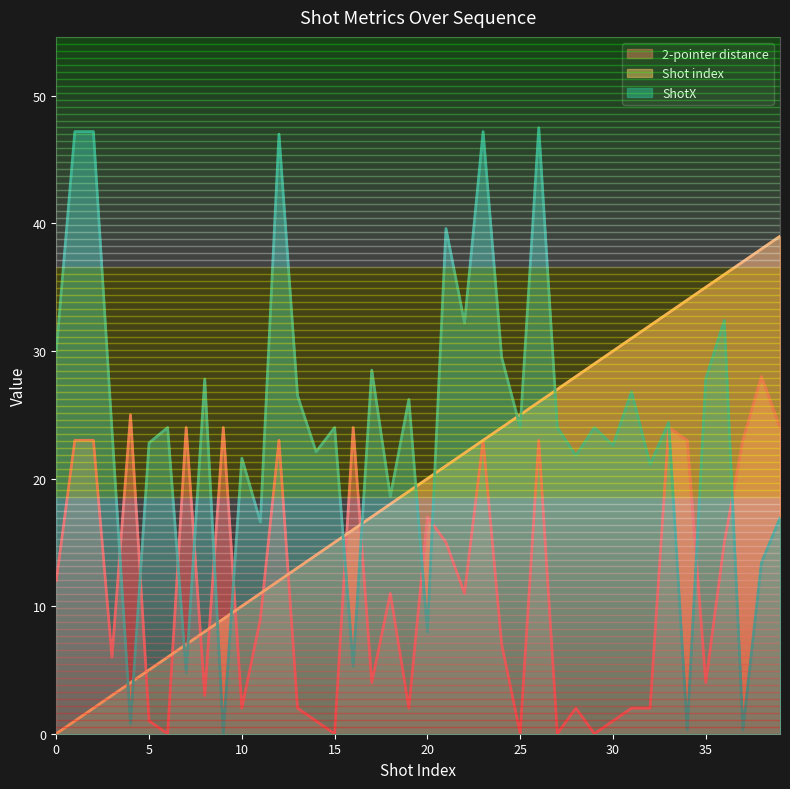

List the series in order of their peak value, highest first.

ShotX, Shot index, 2-pointer distance